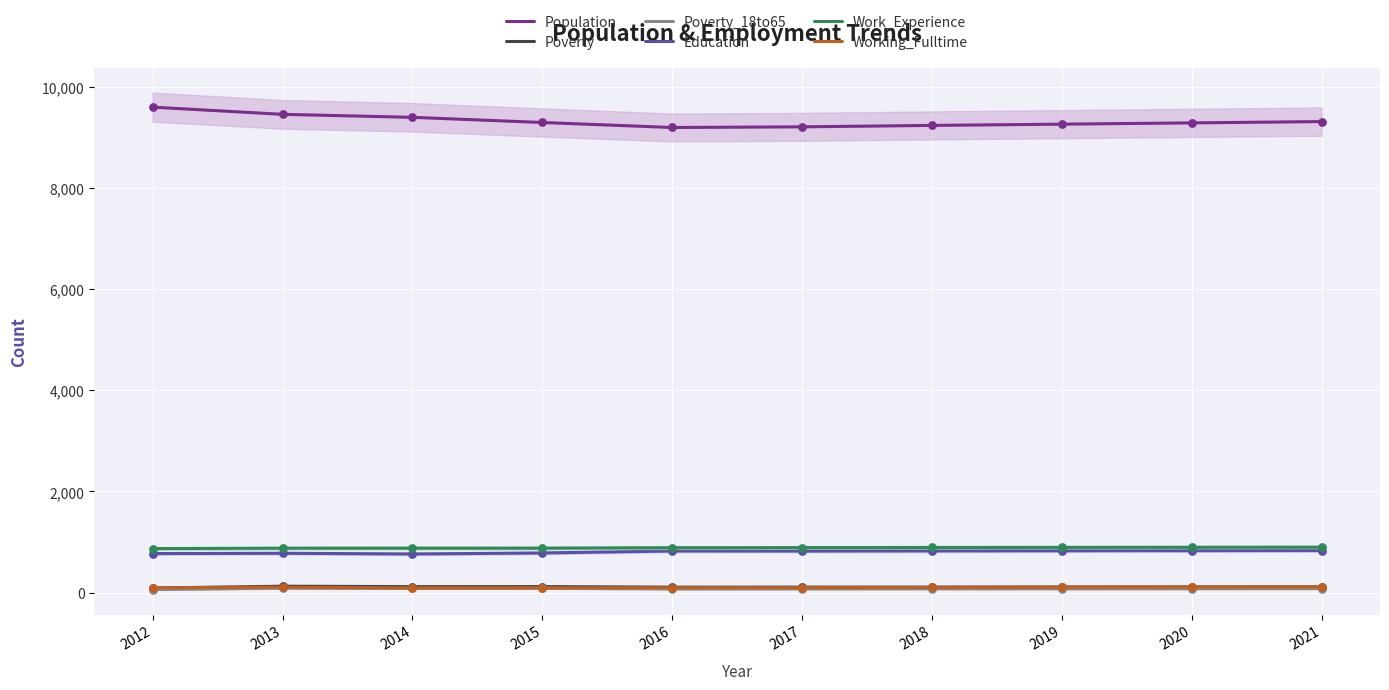

What are all the series names shown in the legend?

Population, Poverty, Poverty_18to65, Education, Work_Experience, Working_Fulltime